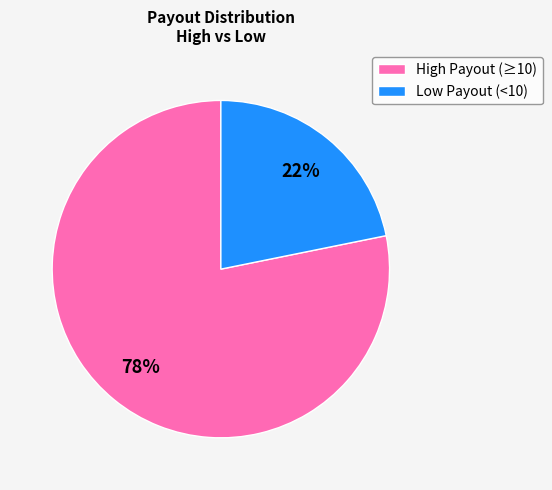

Does any single category account for the majority?

Yes